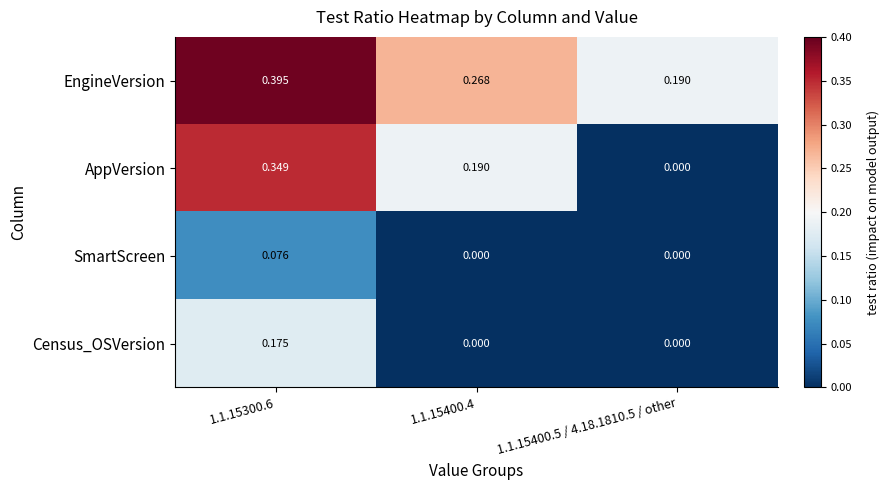

Which series has the largest range (max minus min)?

AppVersion